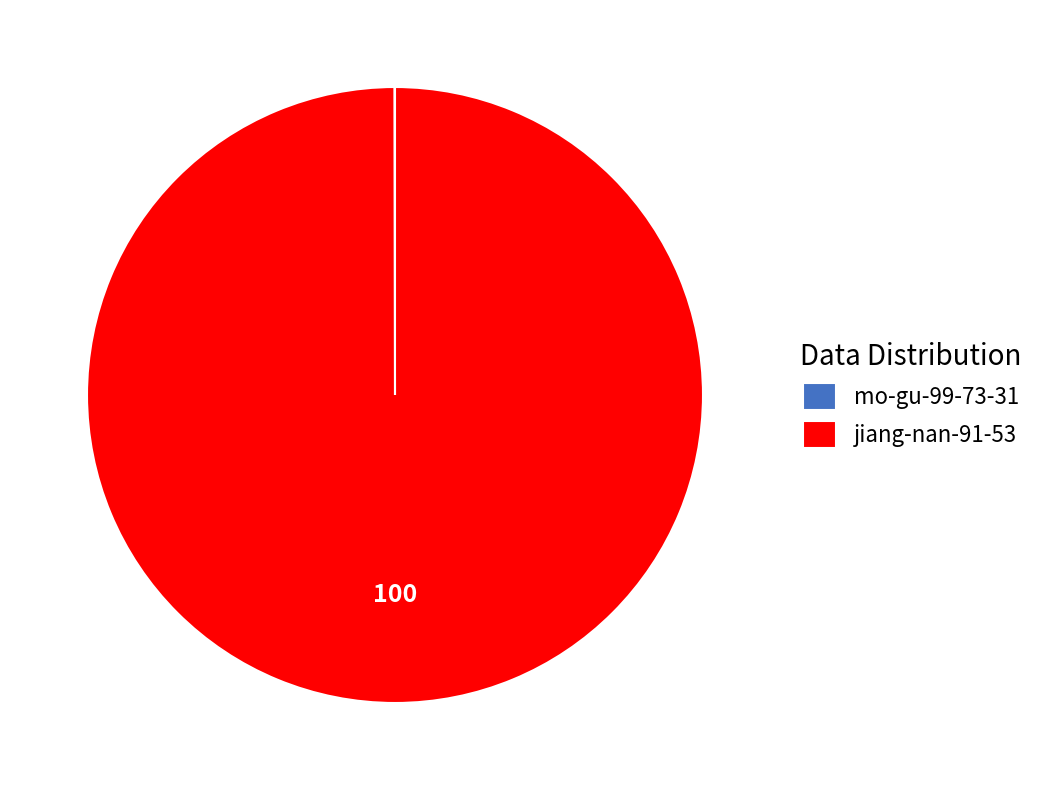

Is jiang-nan-91-53 the majority of the pie?

Yes